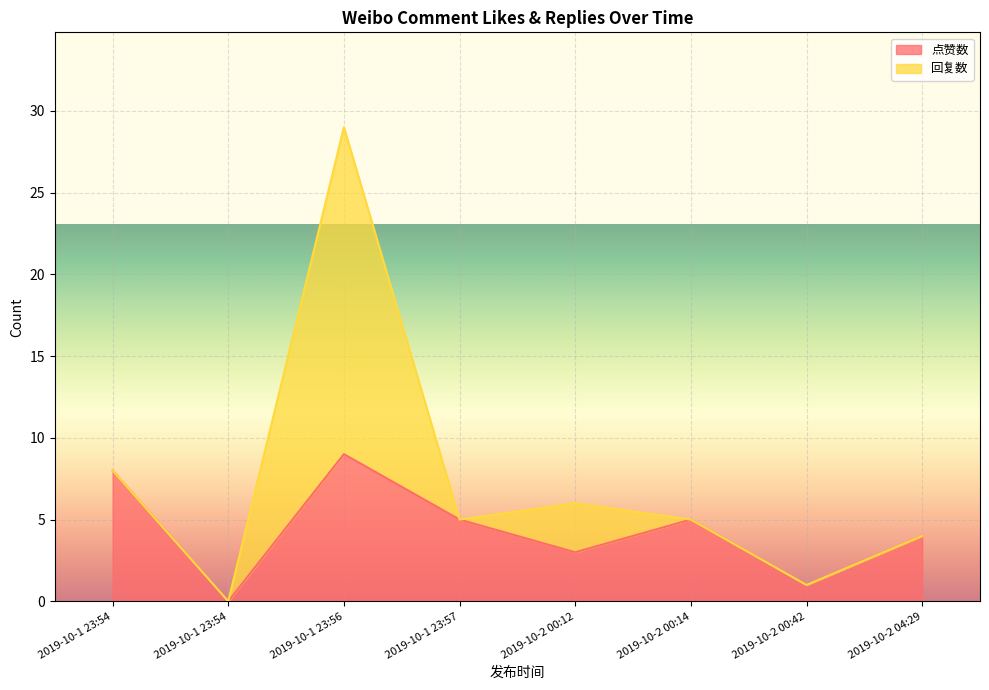

True or false: the data shows 8 at 2019-10-1 23:54.

True